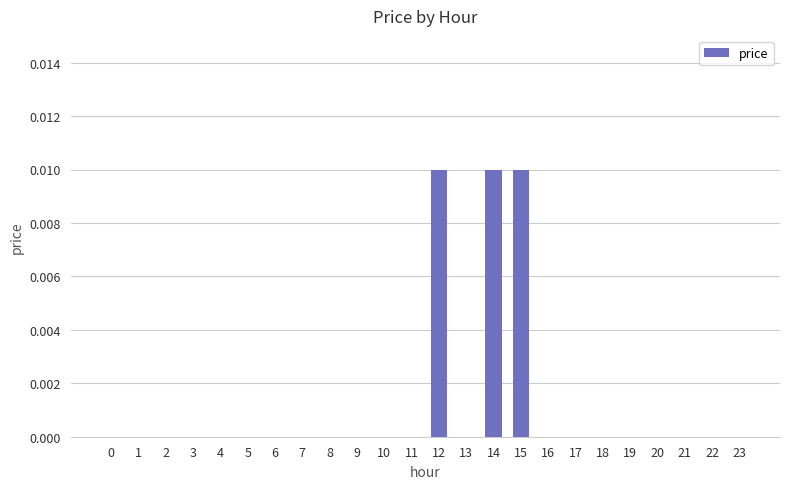

True or false: the data shows 0.0 at 14.

True